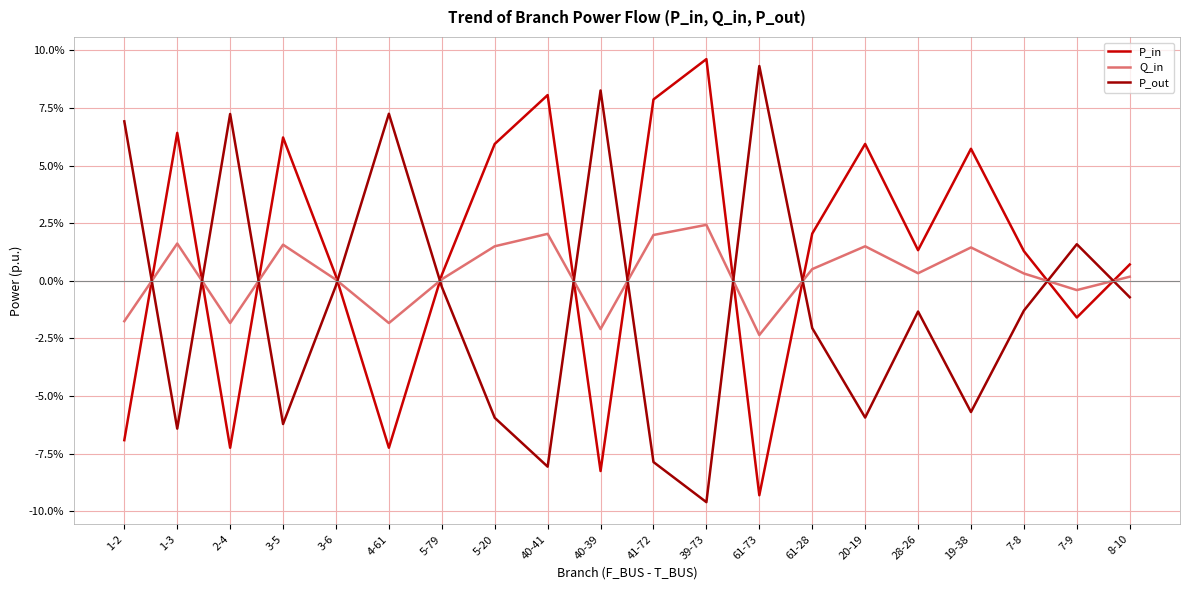

Reading right to left, extract all data points from this chart.

P_in: 8-10=0.0	7-9=-0.0	7-8=0.0	19-38=0.1	28-26=0.0	20-19=0.1	61-28=0.0	61-73=-0.1	39-73=0.1	41-72=0.1	40-39=-0.1	40-41=0.1	5-20=0.1	5-79=0.0	4-61=-0.1	3-6=0.0	3-5=0.1	2-4=-0.1	1-3=0.1	1-2=-0.1
Q_in: 8-10=0.0	7-9=-0.0	7-8=0.0	19-38=0.0	28-26=0.0	20-19=0.0	61-28=0.0	61-73=-0.0	39-73=0.0	41-72=0.0	40-39=-0.0	40-41=0.0	5-20=0.0	5-79=0.0	4-61=-0.0	3-6=0.0	3-5=0.0	2-4=-0.0	1-3=0.0	1-2=-0.0
P_out: 8-10=-0.0	7-9=0.0	7-8=-0.0	19-38=-0.1	28-26=-0.0	20-19=-0.1	61-28=-0.0	61-73=0.1	39-73=-0.1	41-72=-0.1	40-39=0.1	40-41=-0.1	5-20=-0.1	5-79=-0.0	4-61=0.1	3-6=-0.0	3-5=-0.1	2-4=0.1	1-3=-0.1	1-2=0.1